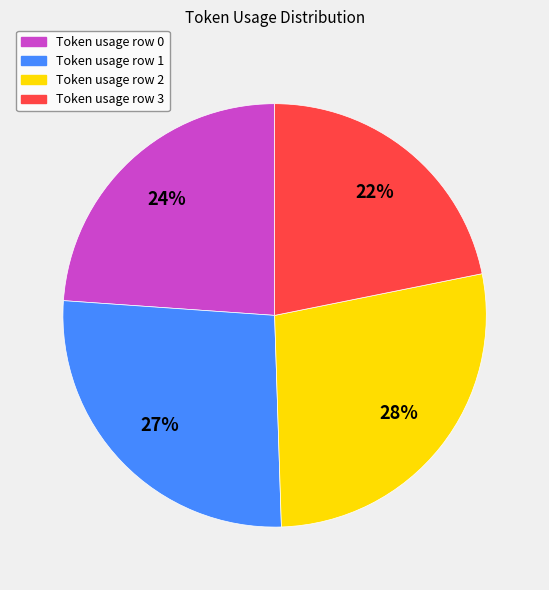

To the nearest percent, what is the difference between the largest and smallest slice percentages?

6%